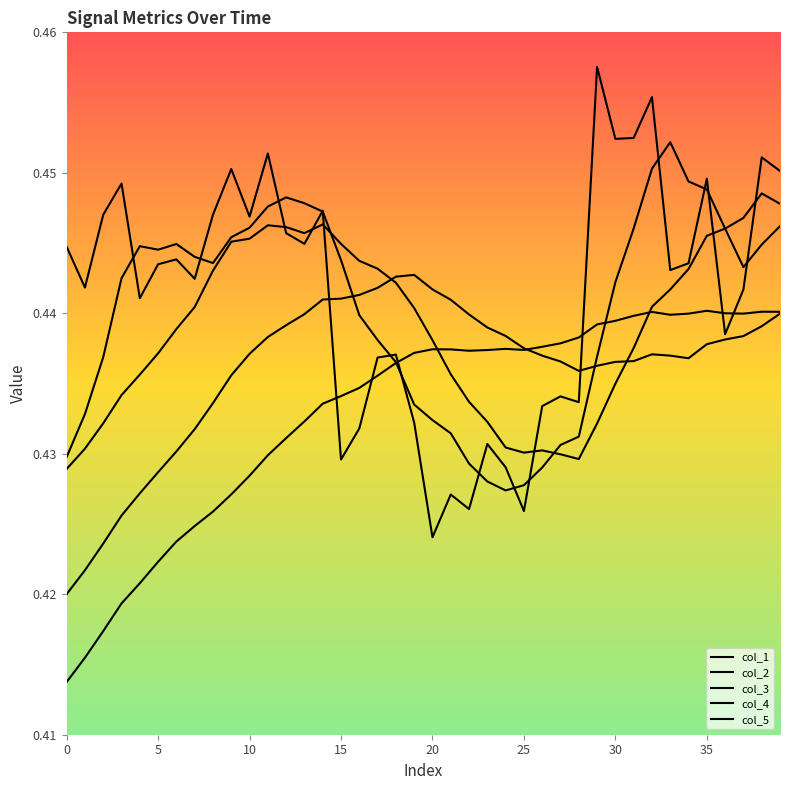

Is this an area chart (filled region under the line)?

No